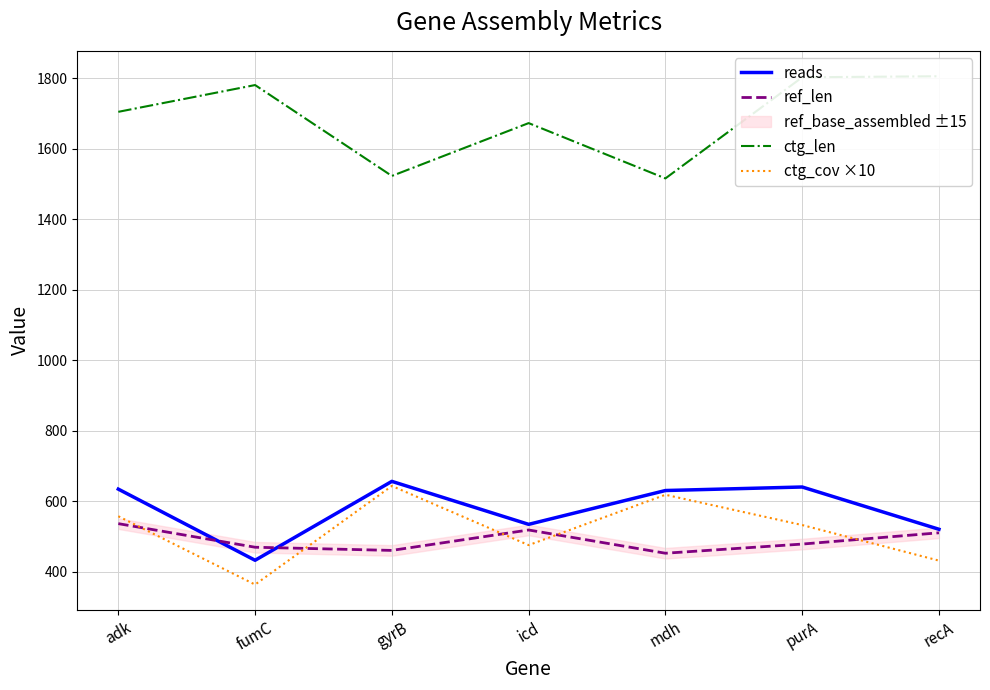

Reading right to left, what are all the values shown in this chart?

reads: recA=520	purA=640	mdh=630	icd=534	gyrB=656	fumC=432	adk=634
ref_len: recA=510	purA=478	mdh=452	icd=518	gyrB=460	fumC=469	adk=536
ctg_len: recA=1806	purA=1803	mdh=1516	icd=1673	gyrB=1523	fumC=1781	adk=1705
ctg_cov ×10: recA=431	purA=532	mdh=618	icd=475	gyrB=643	fumC=363	adk=557